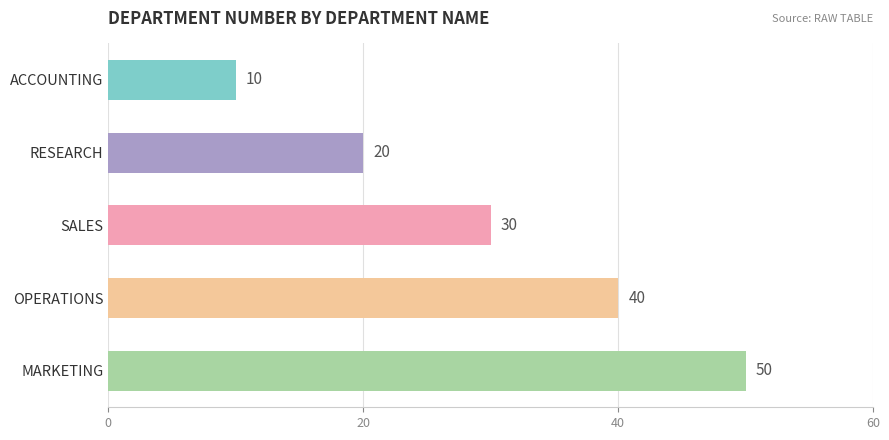

Reading top to bottom, transcribe all the data shown in this chart.

ACCOUNTING=10	RESEARCH=20	SALES=30	OPERATIONS=40	MARKETING=50